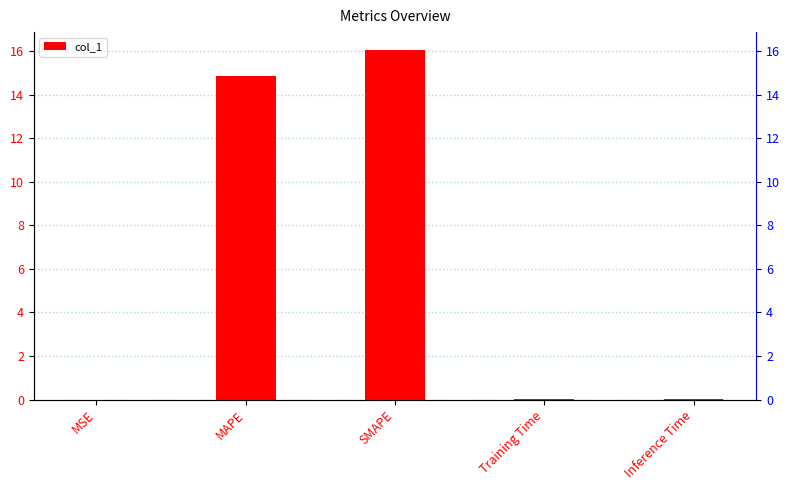

What is the label of the 2nd bar from the right?

Training Time